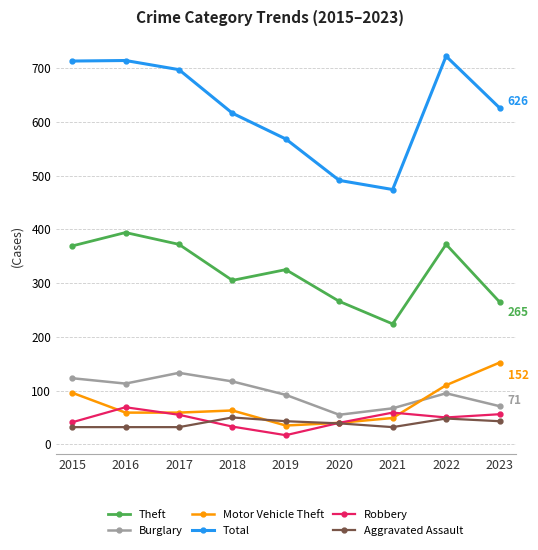

What is the difference between the second highest and minimum values in the Theft series?

148